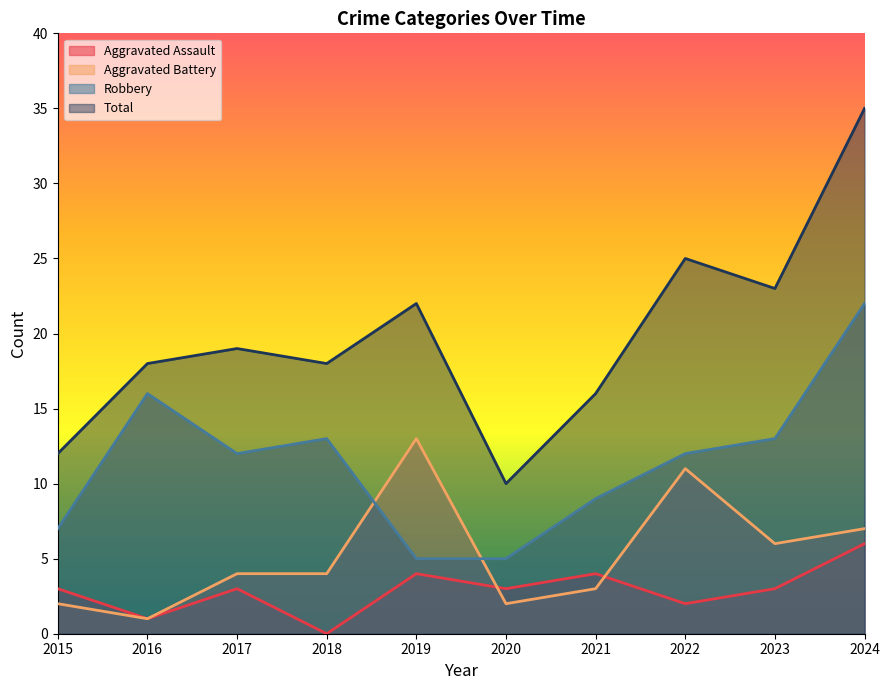

What is the value of the Total point at the 3rd from the left?

19